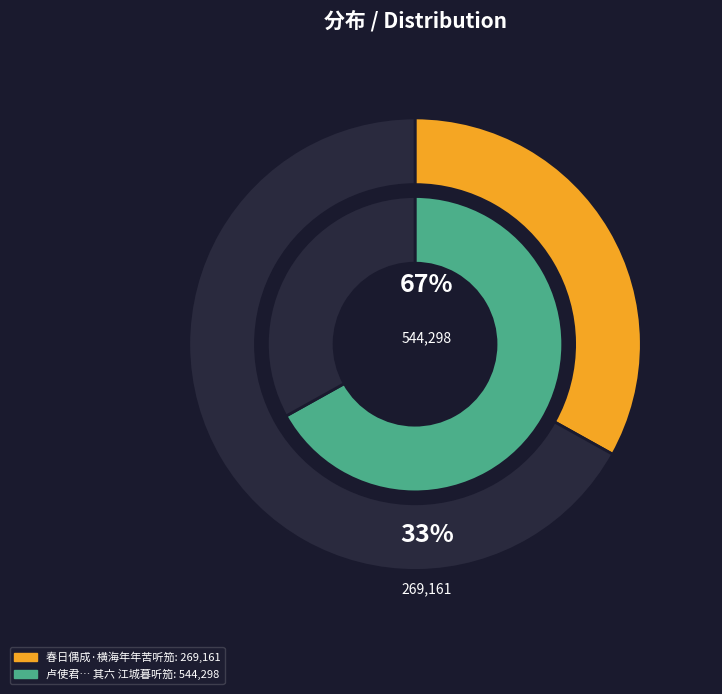

Does 春日偶成·横海年年苦听笳 account for over 50% of the chart?

No